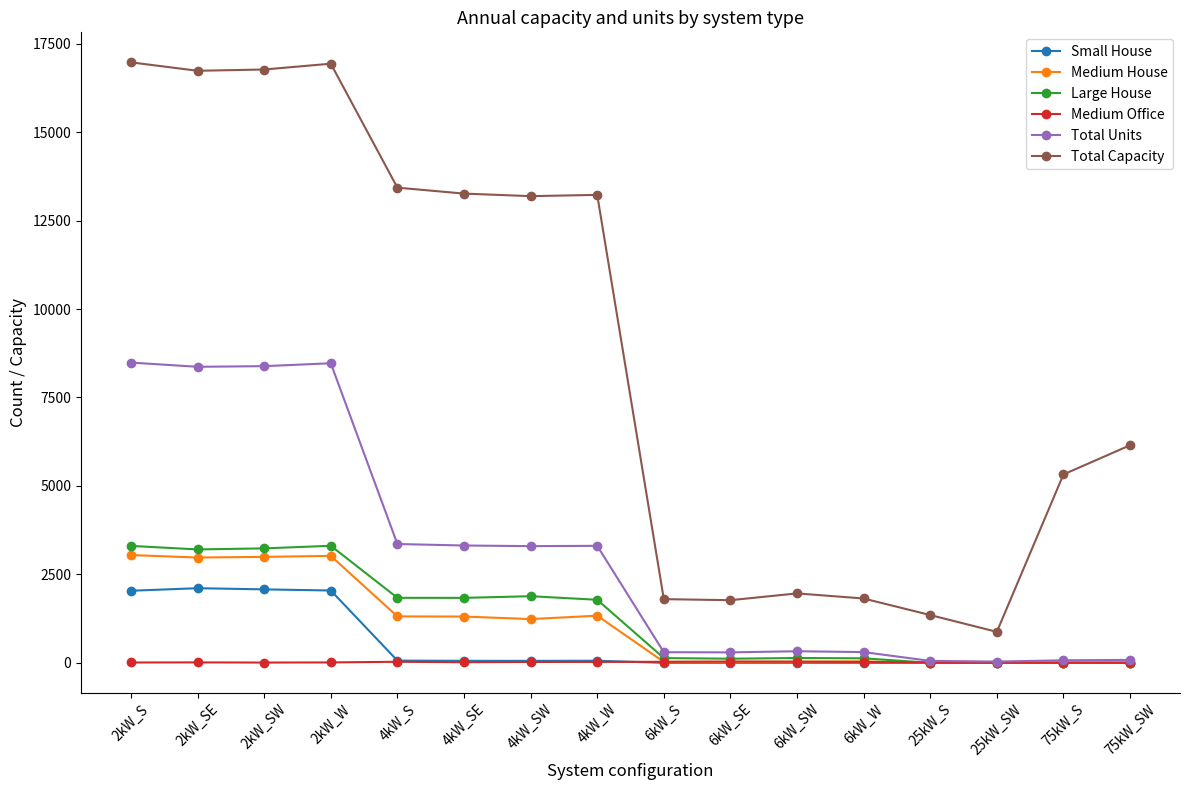

Which series has the widest spread of values?

Total Capacity